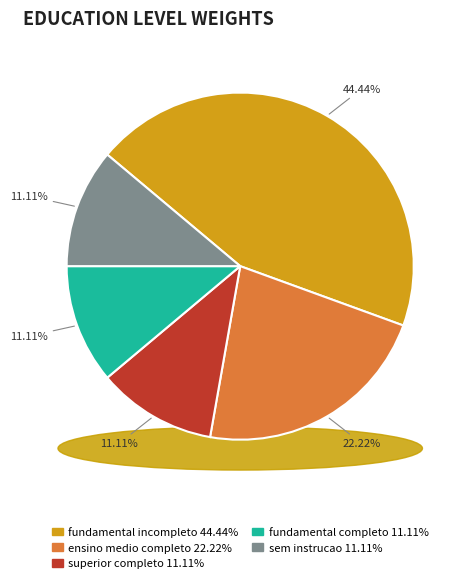

Which slice is the largest?

fundamental incompleto